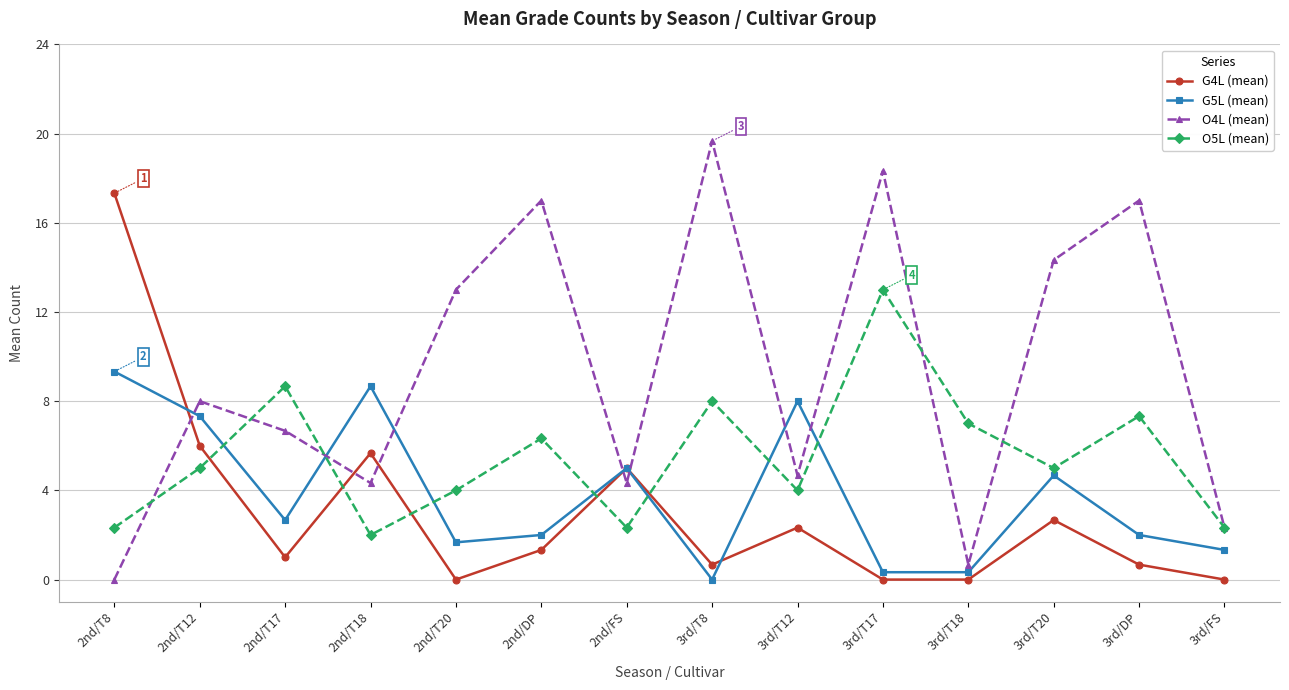

In O4L (mean), how many points are higher than both neighbors (excluding endpoints)?

5